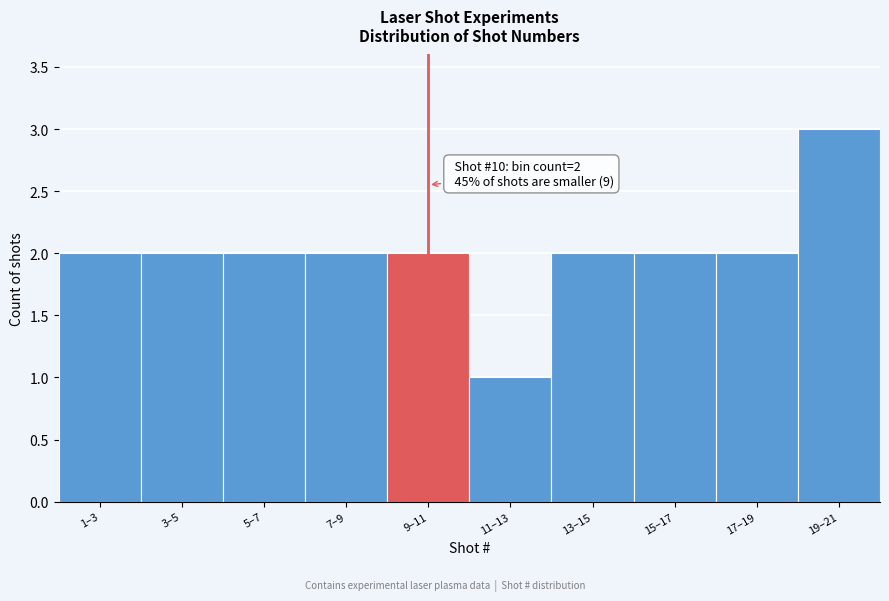

Reading right to left, list all the values displayed in this chart.

3	2	2	2	1	2	2	2	2	2